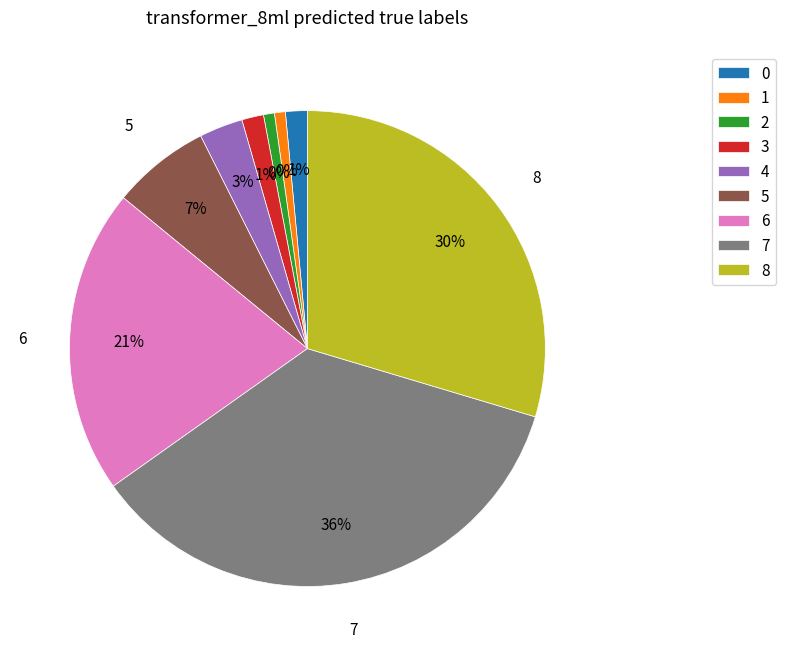

The 2 slice represents 10% of the pie. True or false?

False